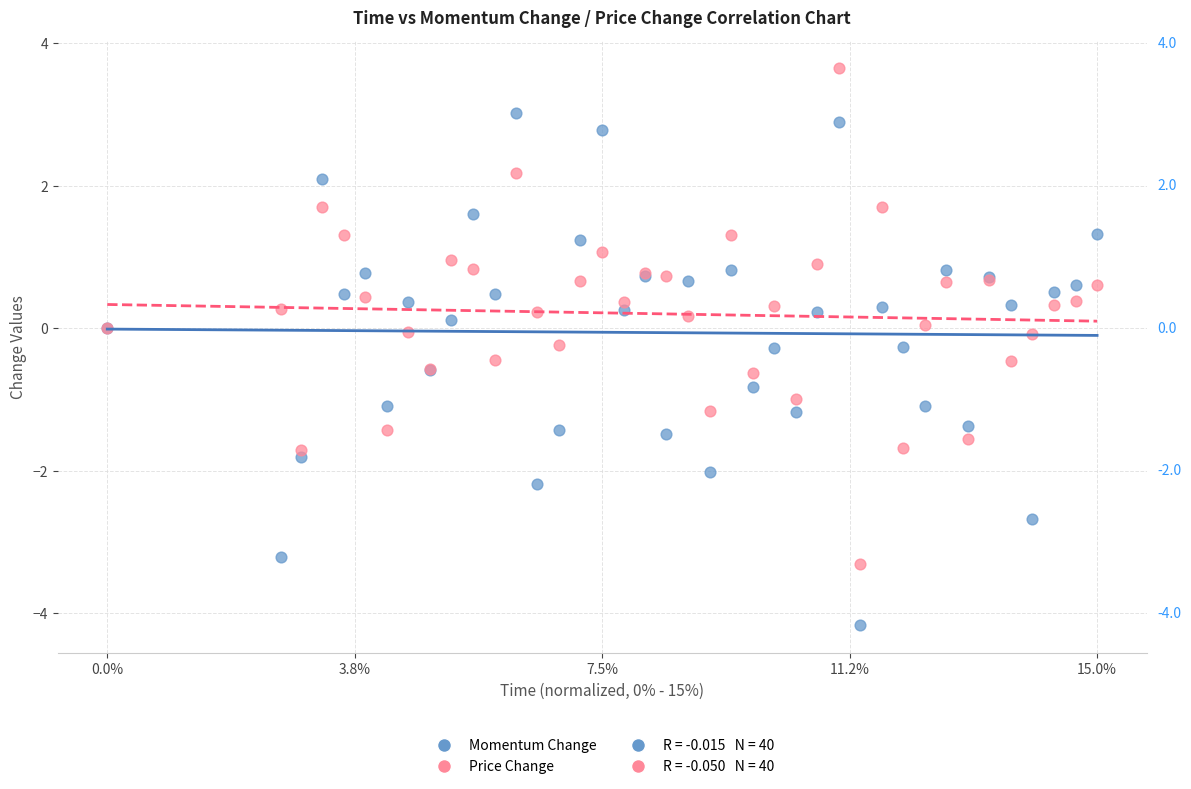

Which series reaches the maximum Y coordinate?

Price Change